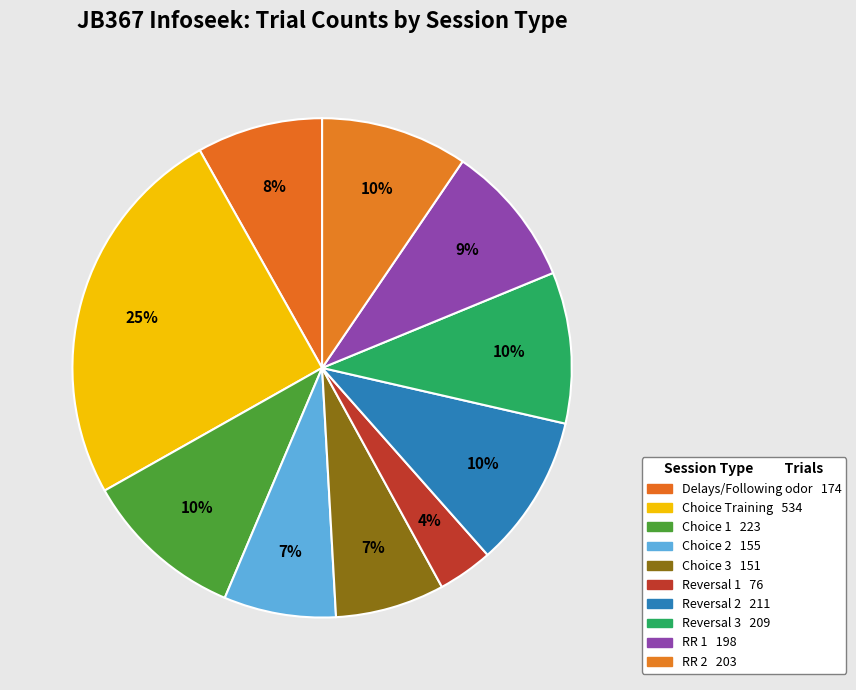

To the nearest percent, what is the average slice percentage?

10%